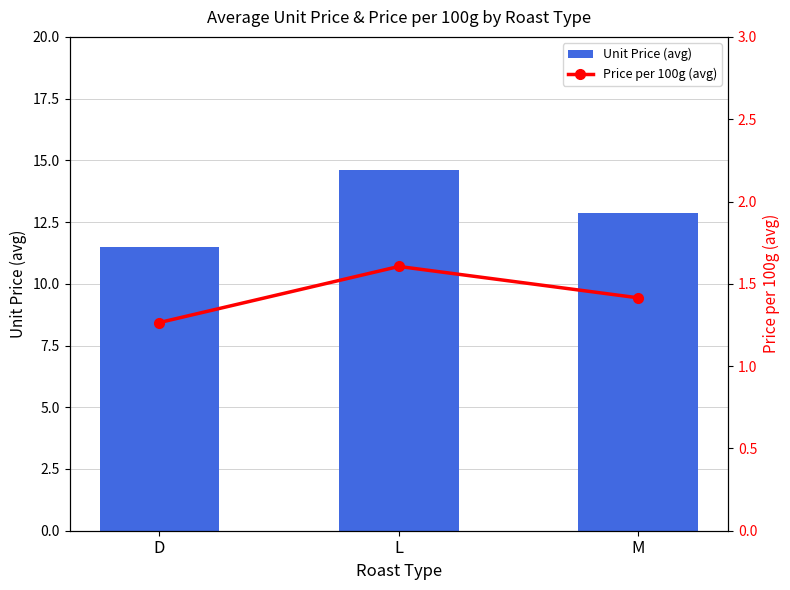

Reading right to left, list all the values displayed in this chart.

Unit Price (avg): 12.9	14.6	11.5
Price per 100g (avg): 1.4	1.6	1.3